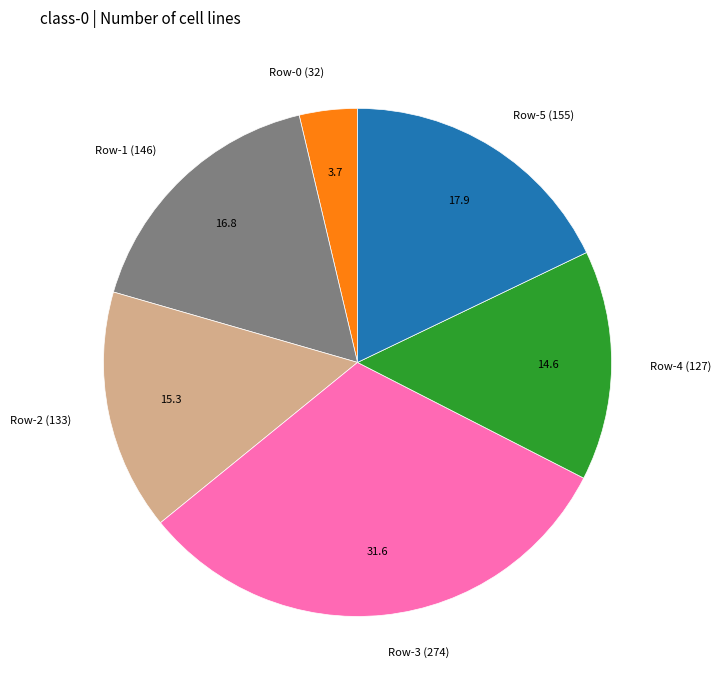

True or false: Row-4 accounts for 15% of the total.

True